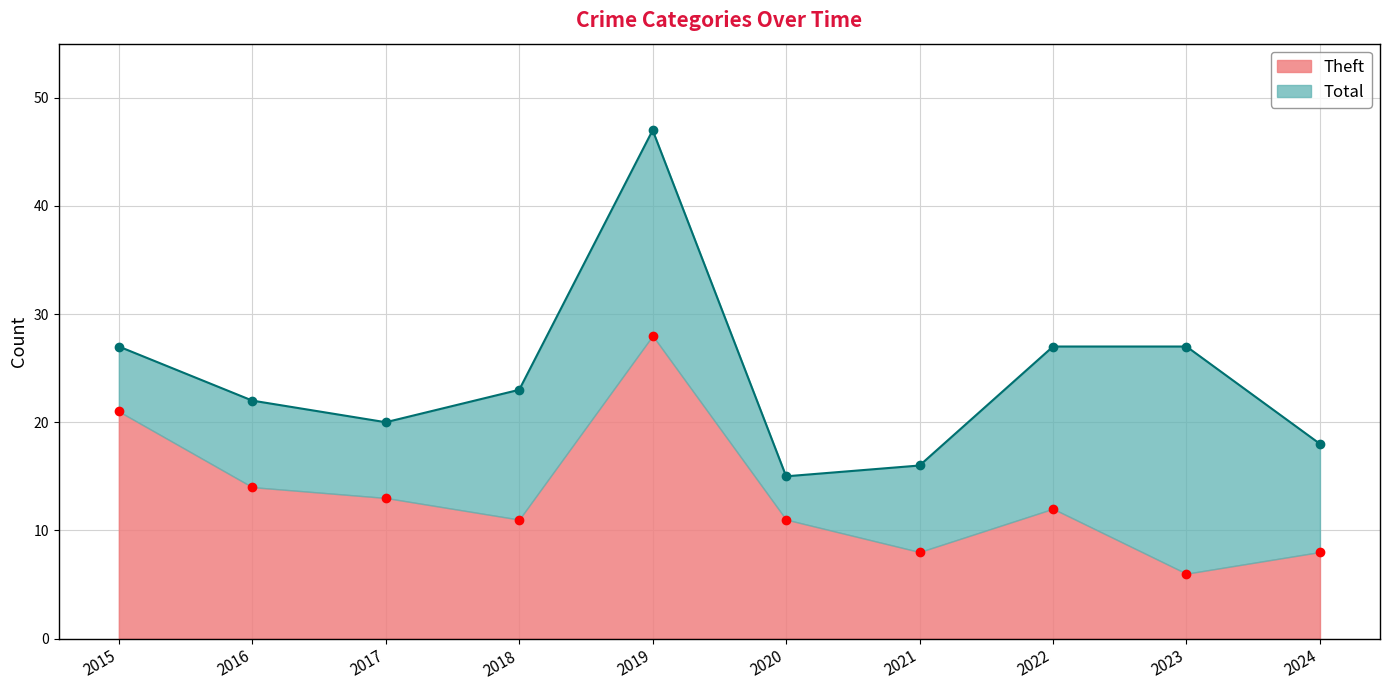

What is the lowest value of the Total series?

15